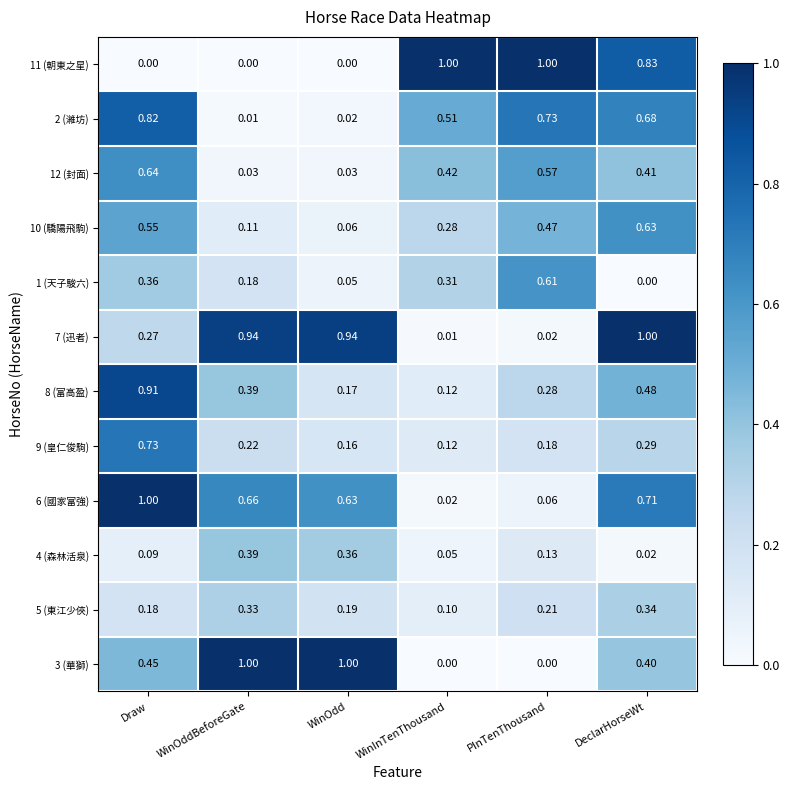

What is the total value across all series at WinOddBeforeGate?

4.3